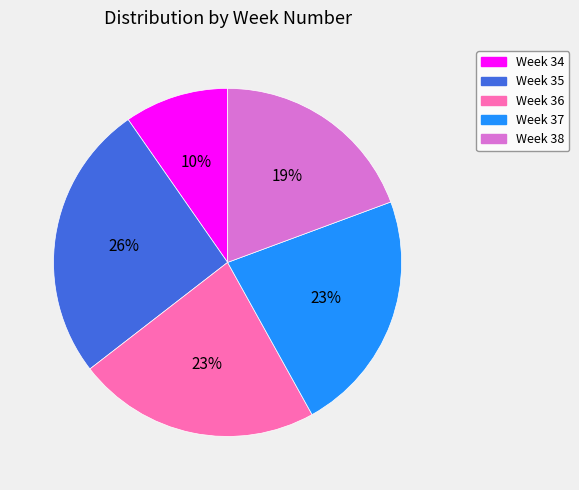

Approximately how many times larger is the value at Week 37 compared to Week 35?

0.9